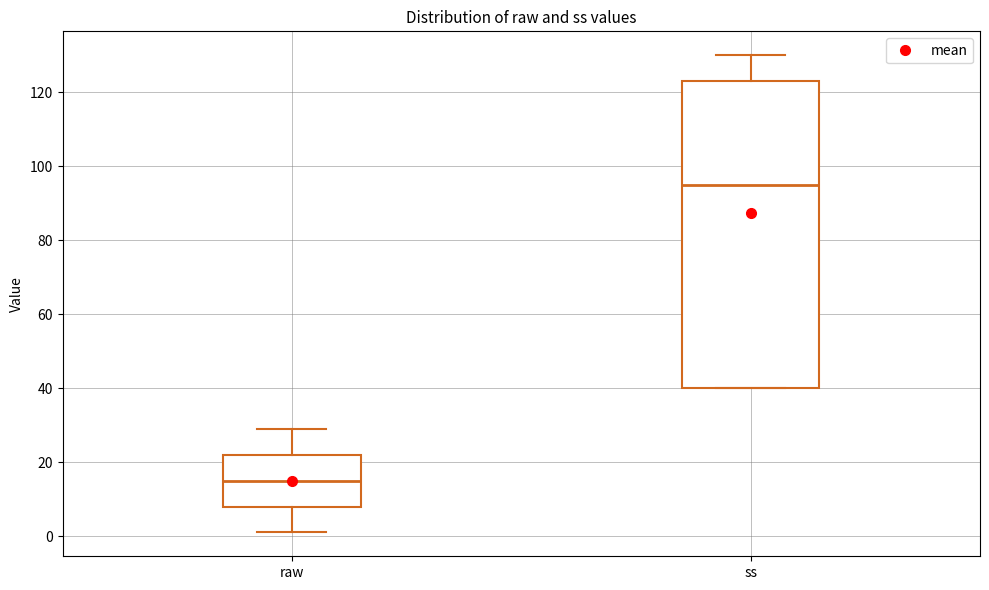

Which box is the tallest, from its lower edge to its upper edge?

ss